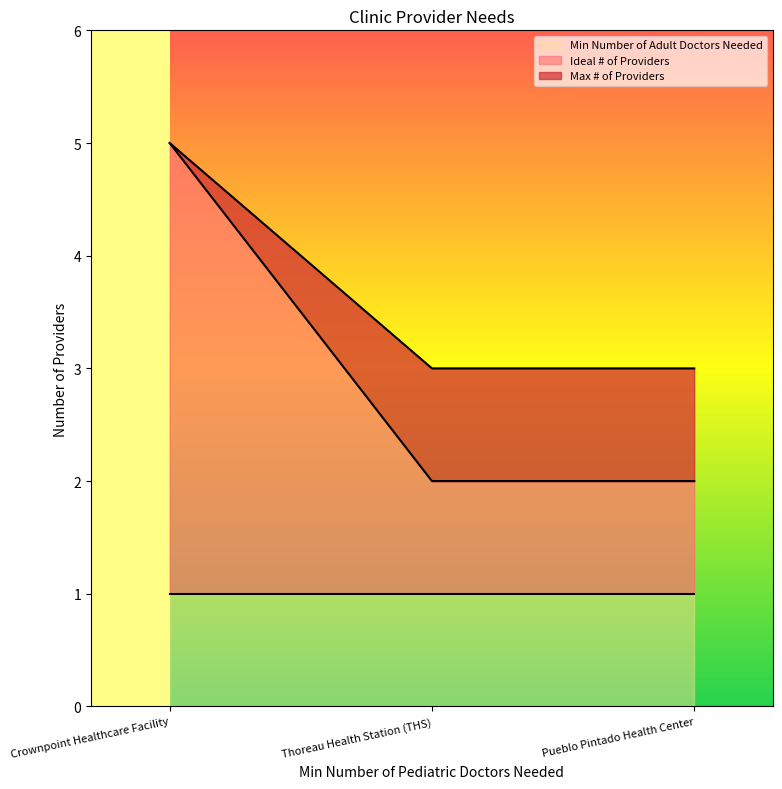

Which series has the widest spread of values?

Ideal # of Providers